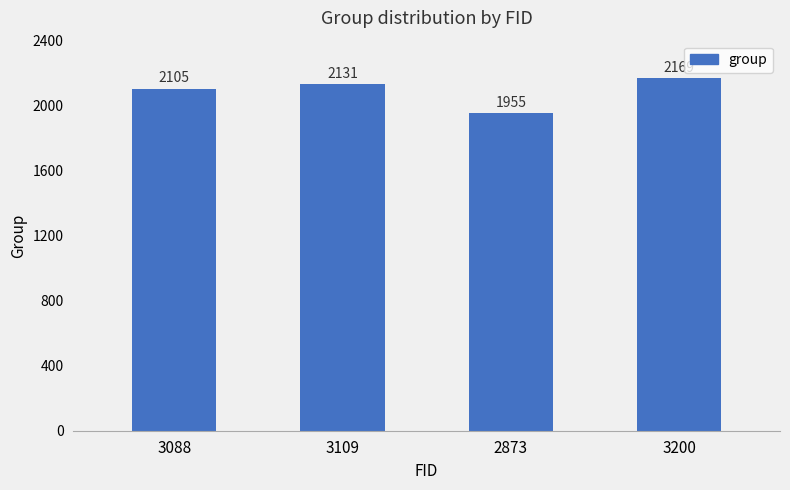

What is the value of the 4th bar from the left?

2169